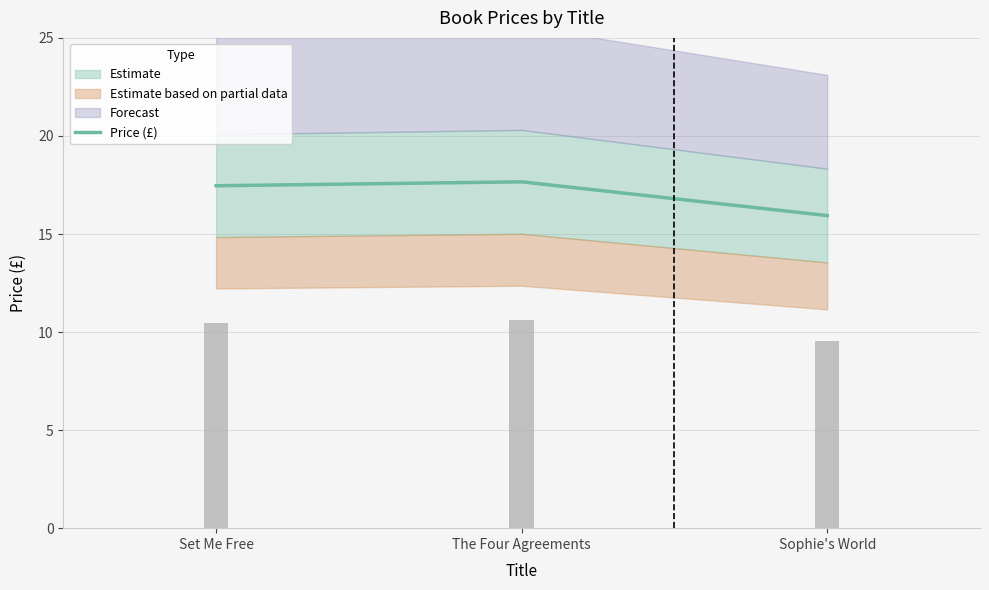

What is the change in value from Set Me Free to Sophie's World?

-1.5